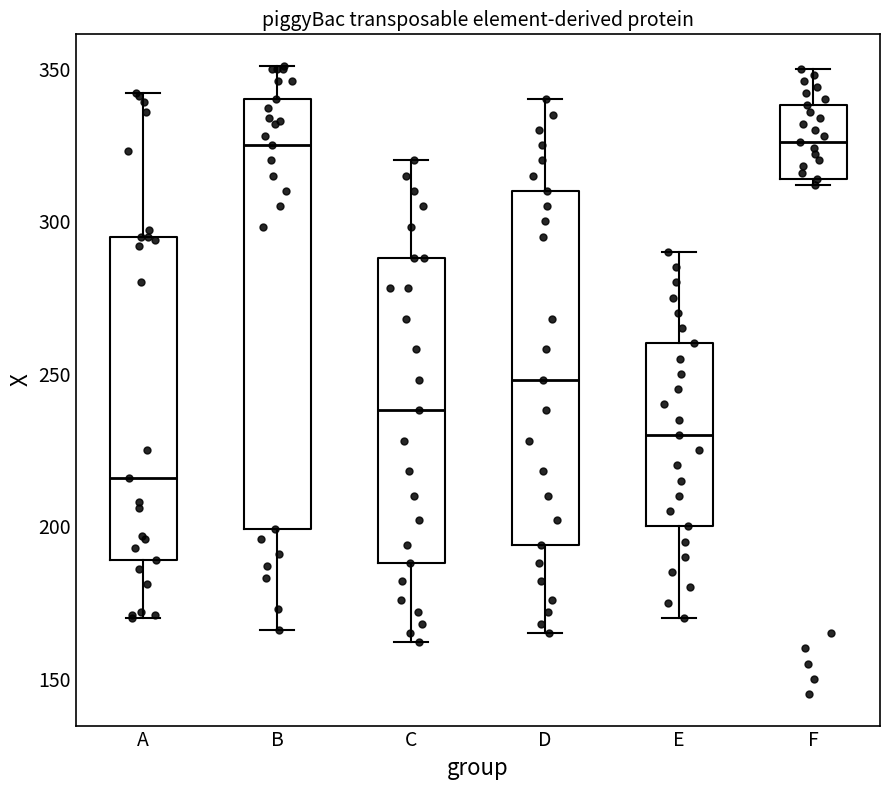

Reading left to right, transcribe this box plot: for each box, give where its median line is, the range the box spans, and where its two whiskers end, as read against the y-axis. The values are not printed on the chart, so give them approximately, as read against the axis.

A: median 215, box 190 to 295, whiskers 170 to 340
B: median 325, box 200 to 340, whiskers 165 to 350
C: median 240, box 190 to 290, whiskers 160 to 320
D: median 250, box 195 to 310, whiskers 165 to 340
E: median 230, box 200 to 260, whiskers 170 to 290
F: median 325, box 315 to 340, whiskers 310 to 350